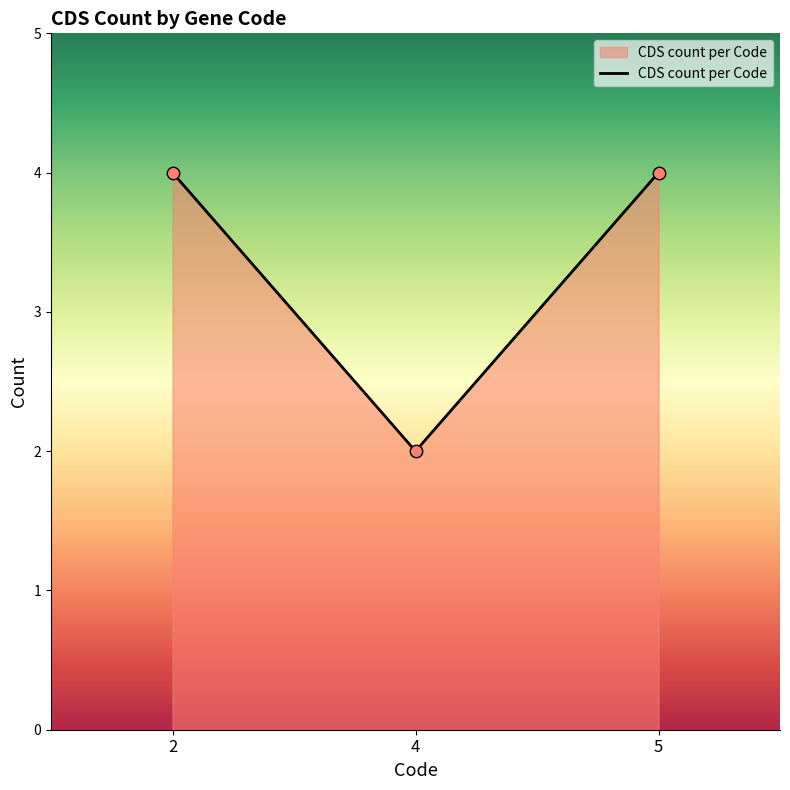

Approximately how many times larger is the value at 4 compared to 5?

0.5